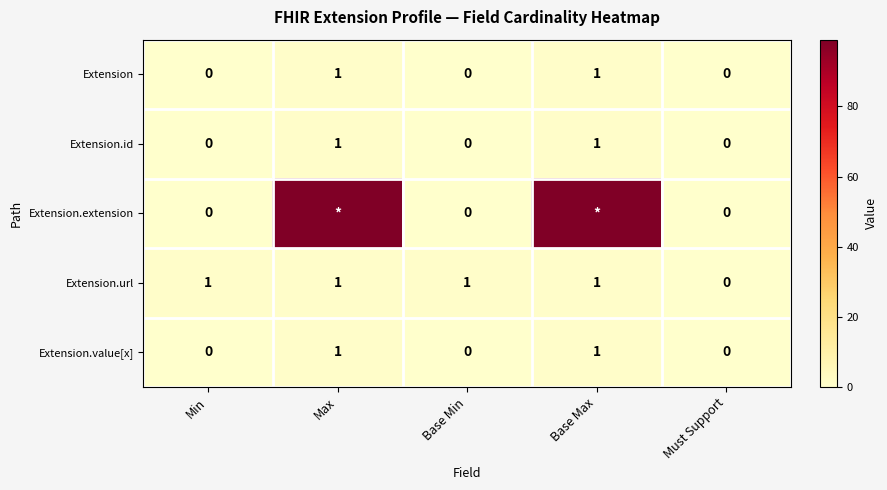

How many Extension values are between 0 and 1?

5